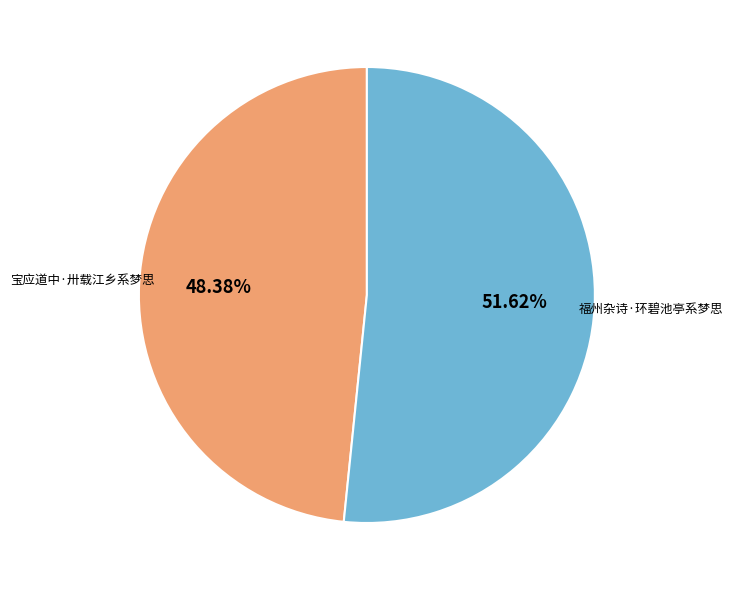

Is there a majority slice in this chart?

Yes